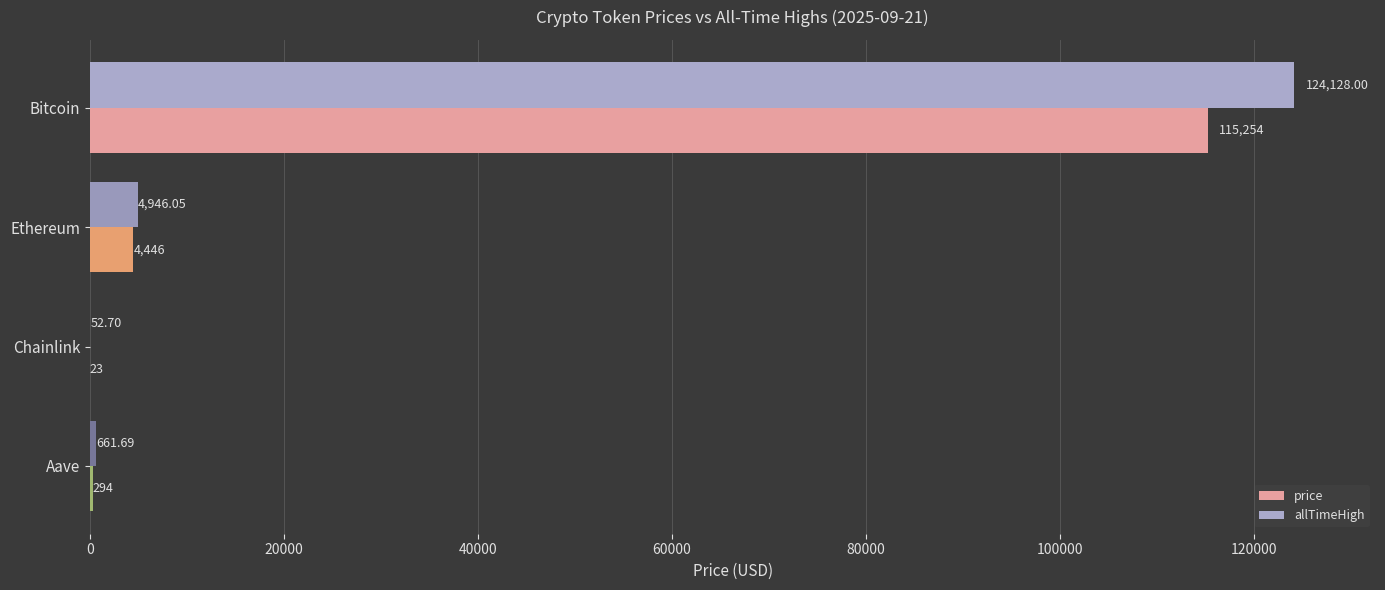

At which category does the chart reach its peak across all series?

Bitcoin